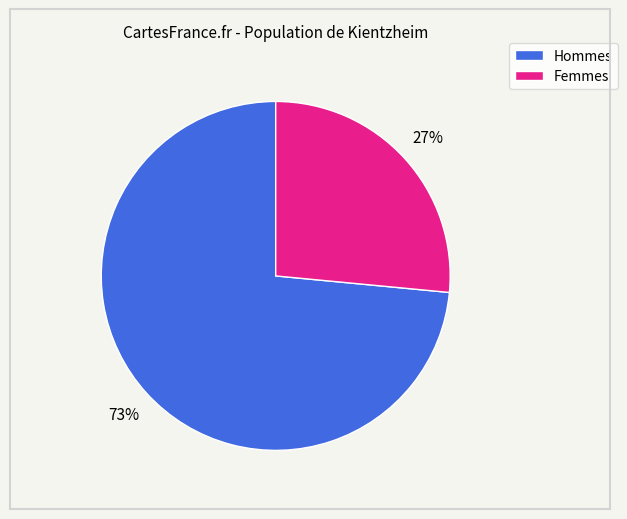

To the nearest percent, what is the average slice percentage?

50%